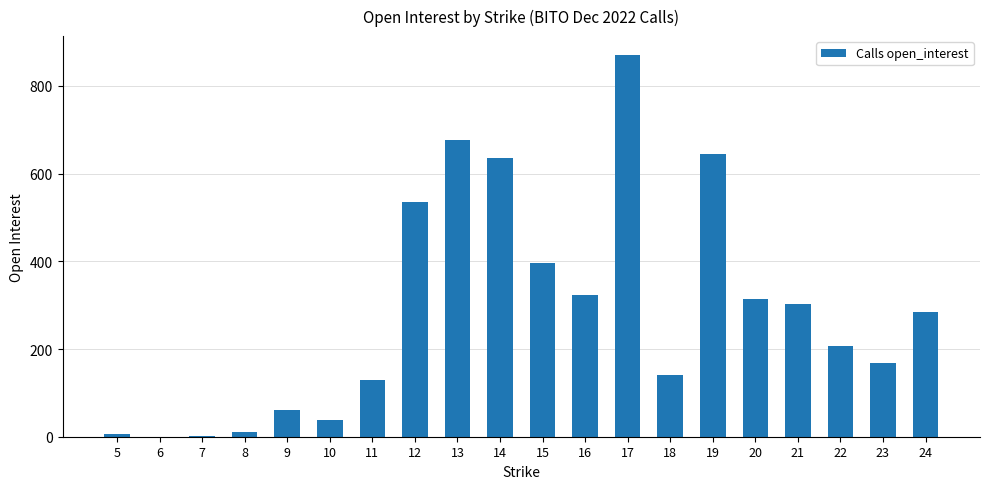

What is the maximum value shown in the chart?

870